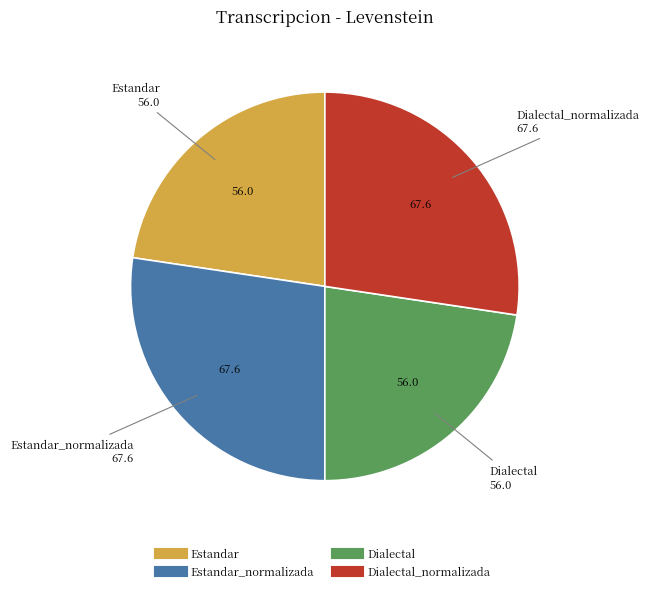

Is there a majority slice in this chart?

No